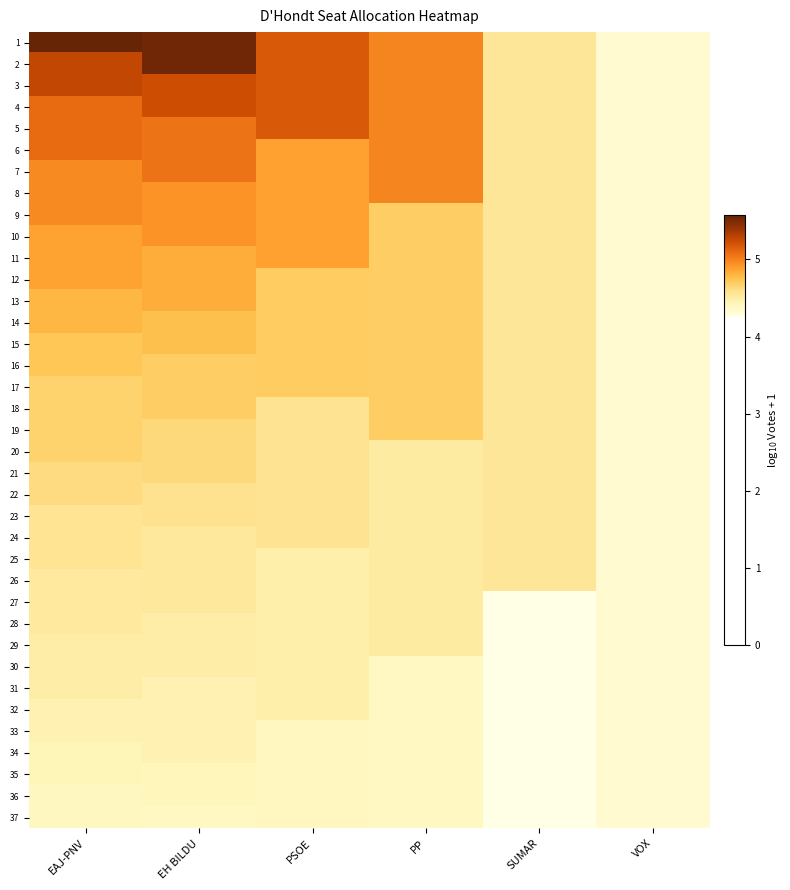

List the series in order of their peak value, lowest first.

37, 36, 35, 34, 33, 32, 31, 30, 29, 28, 27, 26, 25, 24, 23, 22, 21, 20, 19, 18, 17, 16, 15, 14, 13, 12, 11, 10, 9, 8, 7, 6, 5, 4, 3, 2, 1